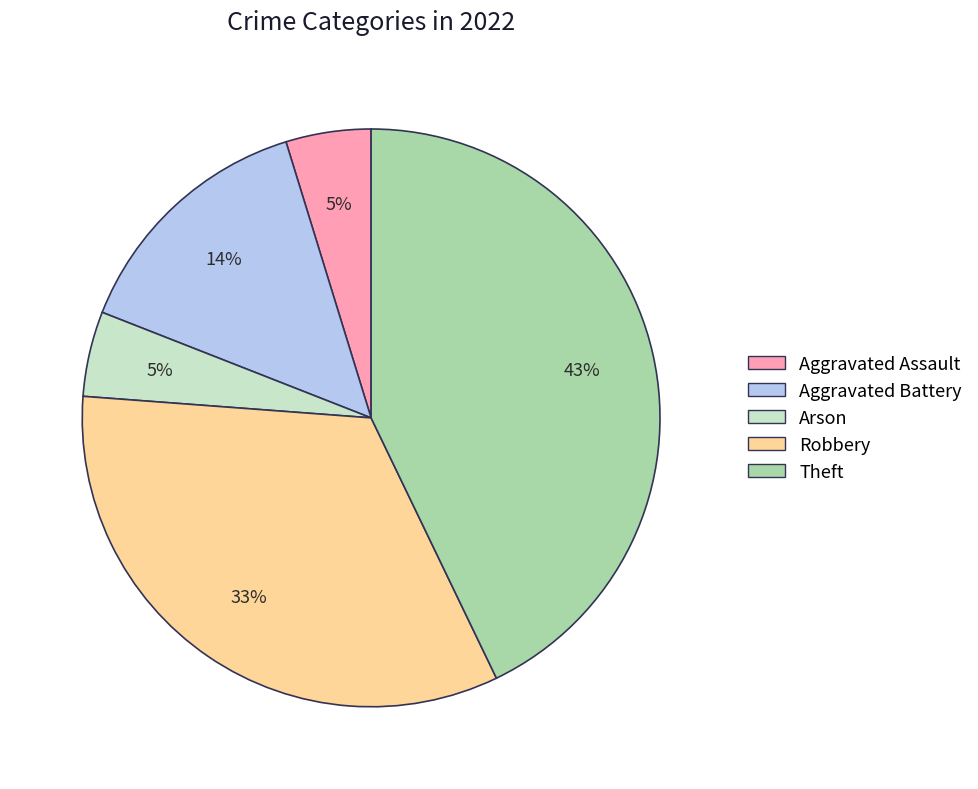

To the nearest percent, what portion does Aggravated Assault represent?

5%